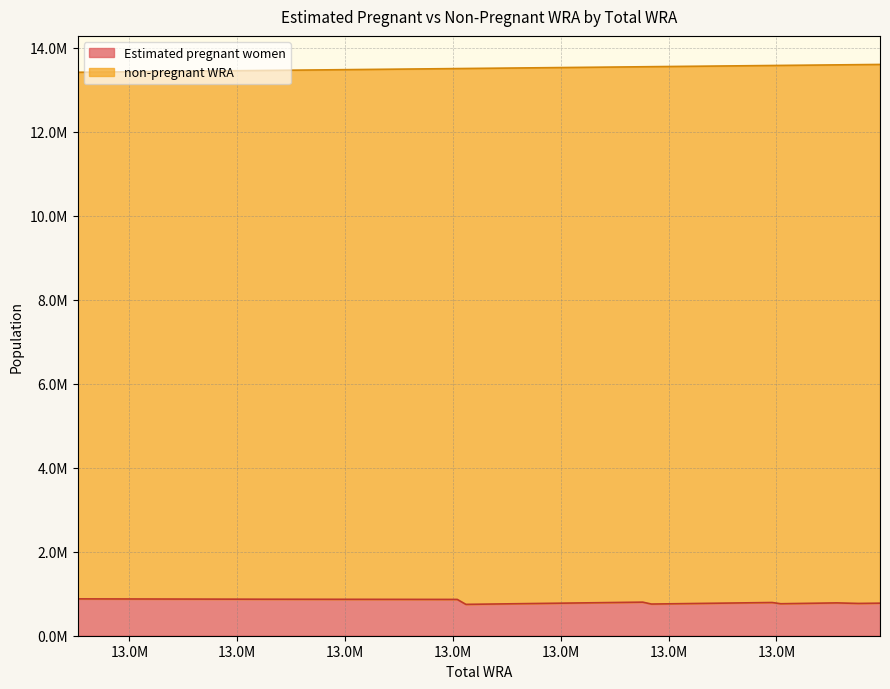

True or false: Estimated pregnant women and non-pregnant WRA cross at least once.

False